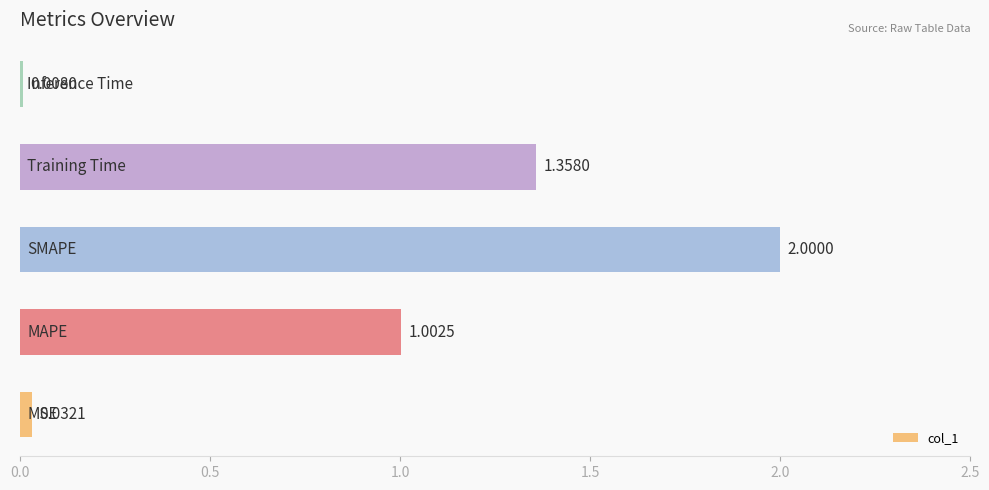

What is the difference between the maximum and second lowest values?

2.0